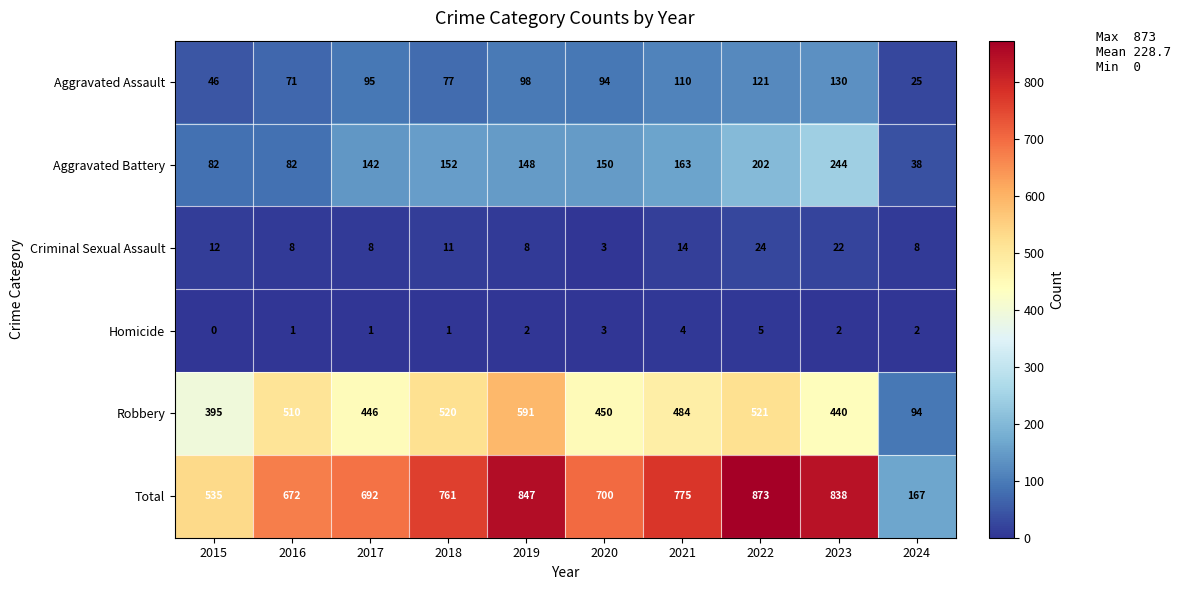

At which category does the chart reach its minimum across all series?

2015